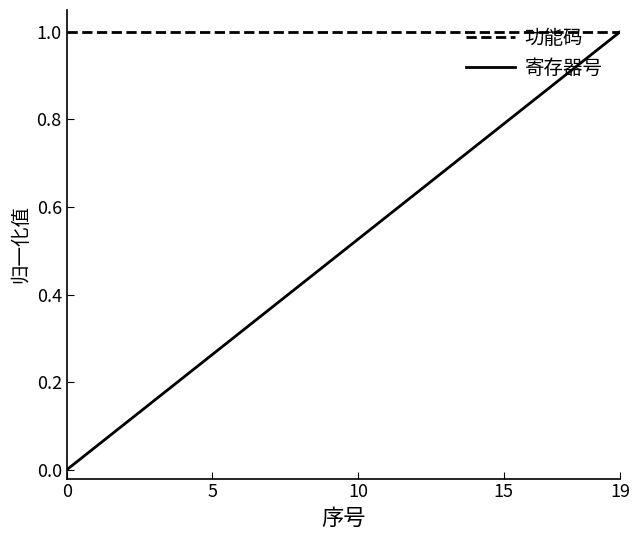

Does the chart have visible grid lines?

No